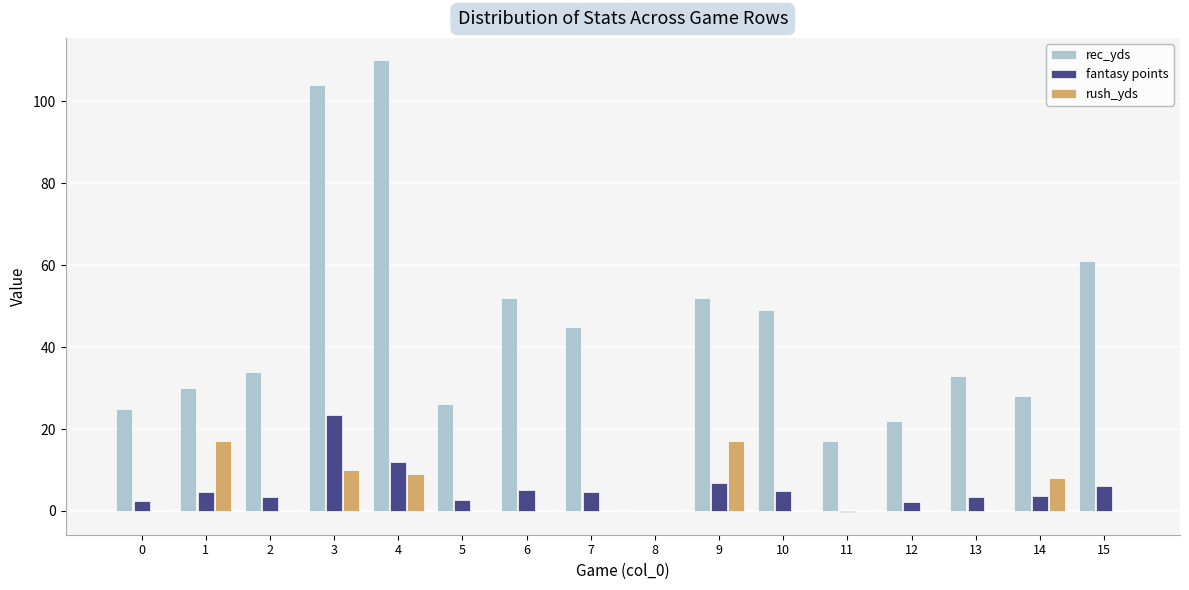

What is the sum of the rec_yds values at 2 and 6?

86.0